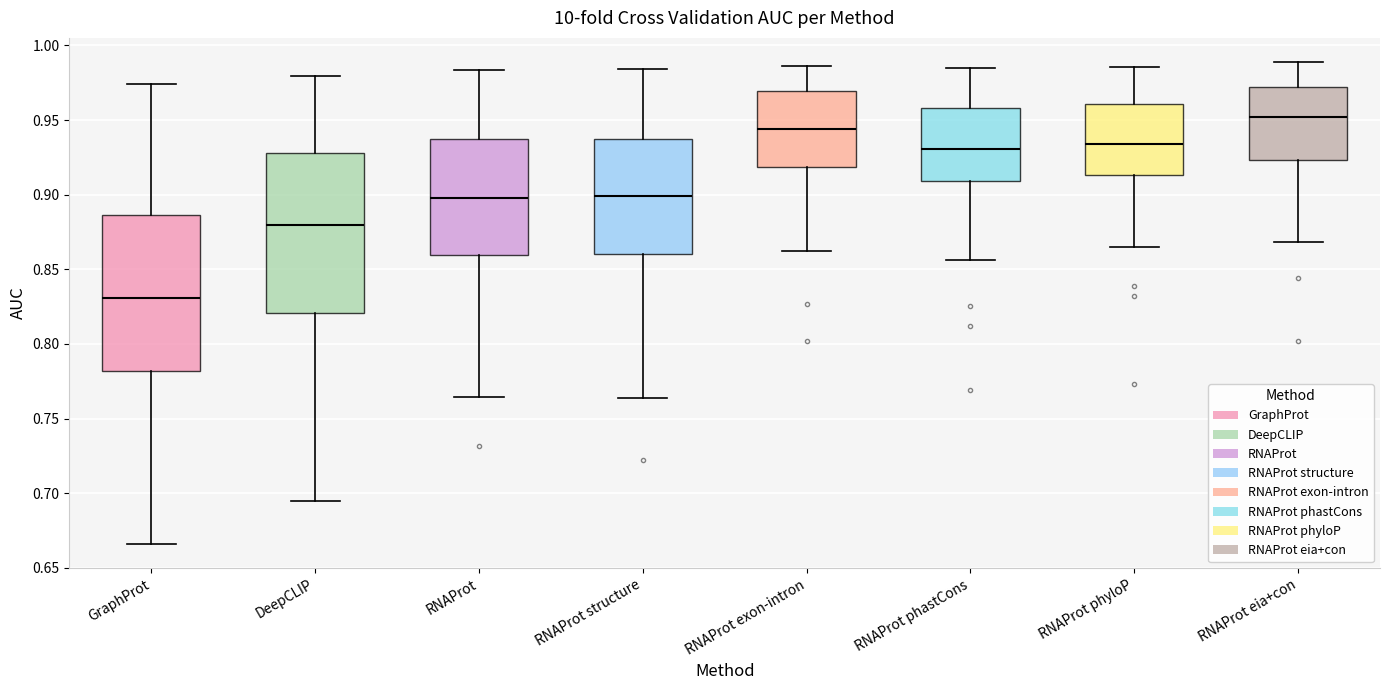

Which box has the lowest median line?

GraphProt